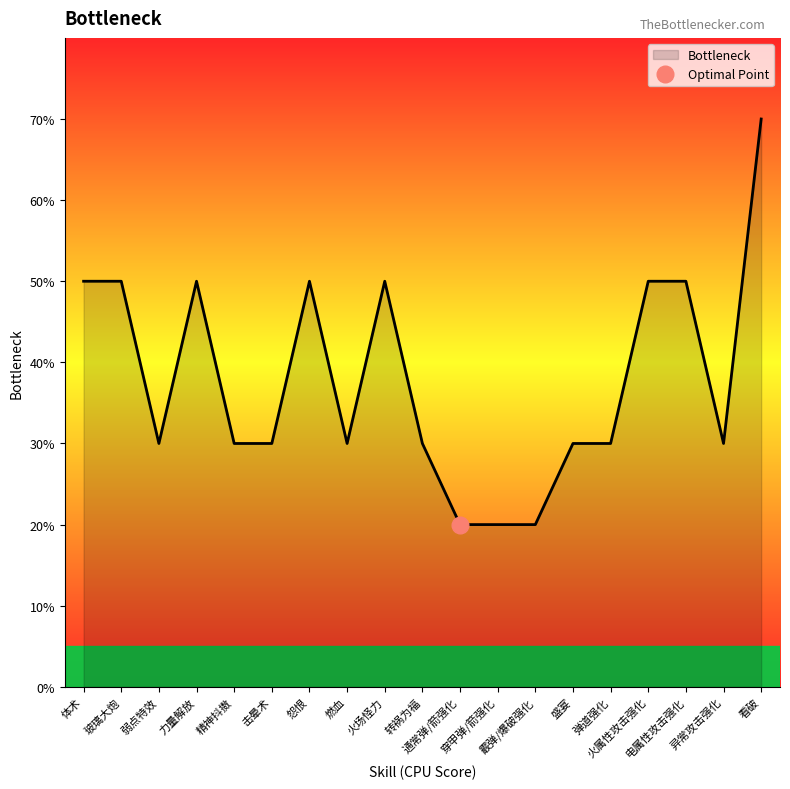

The chart shows a value of 5 at 转祸为福. True or false?

False